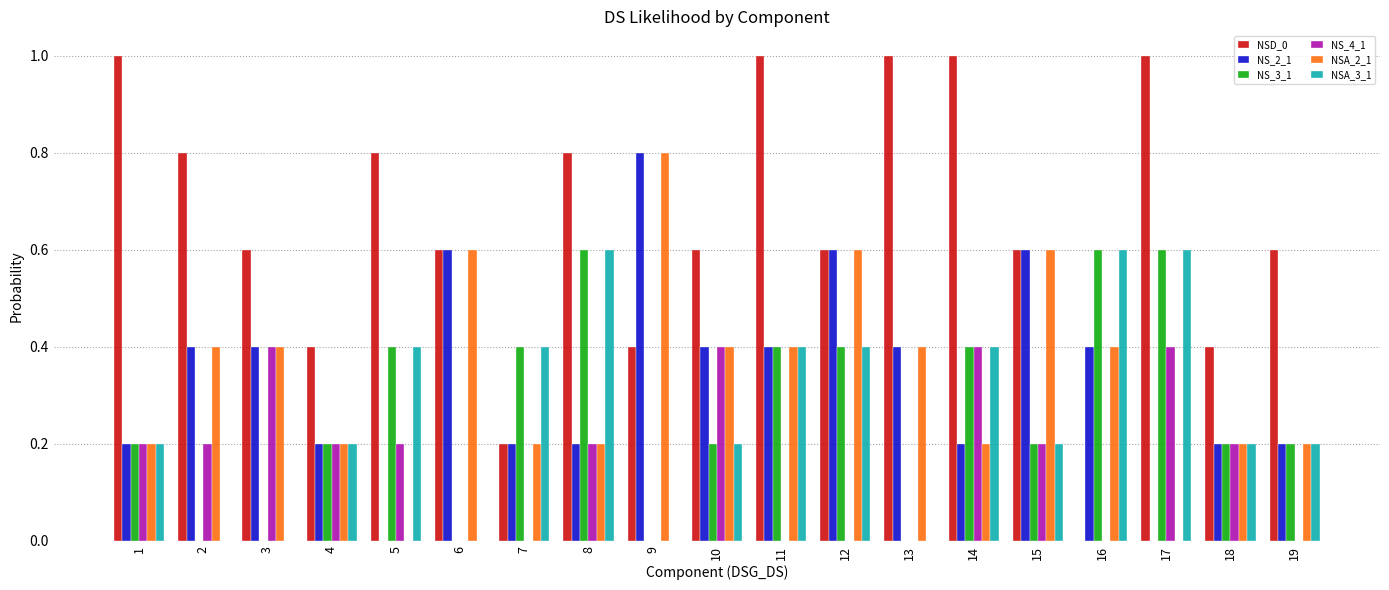

What is the highest value of the NSD_0 series?

1.0